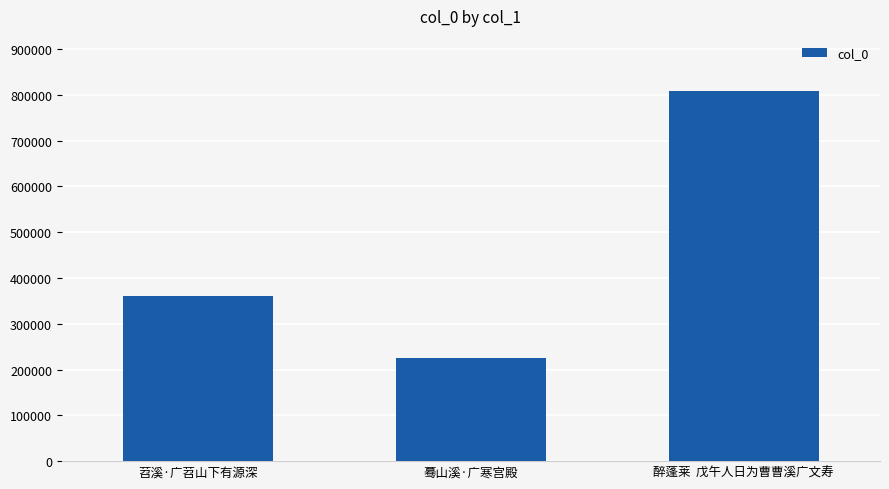

What is the greatest value displayed?

807387